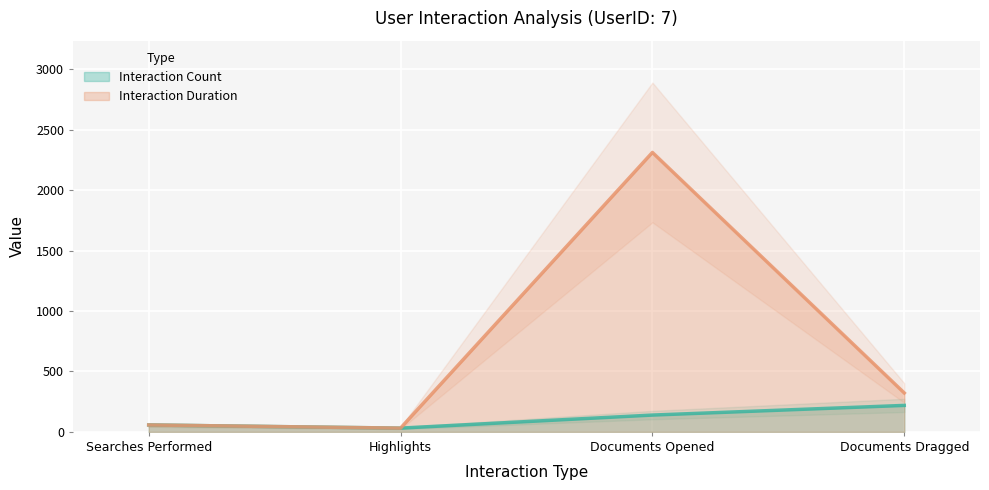

Where does the Interaction Duration series first go above 322?

Documents Opened